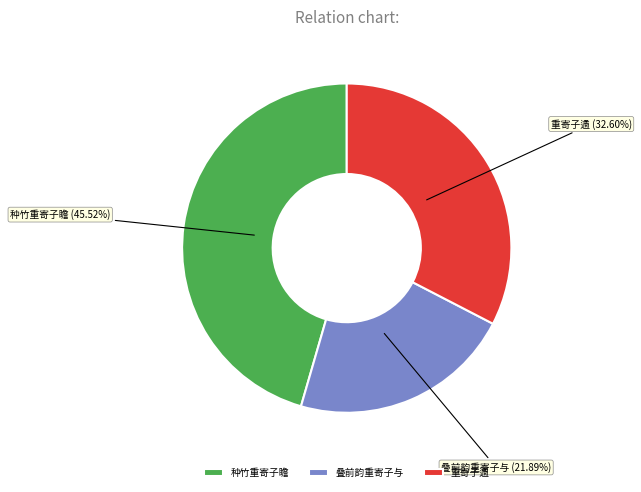

Is there any slice that represents more than half of the pie?

No